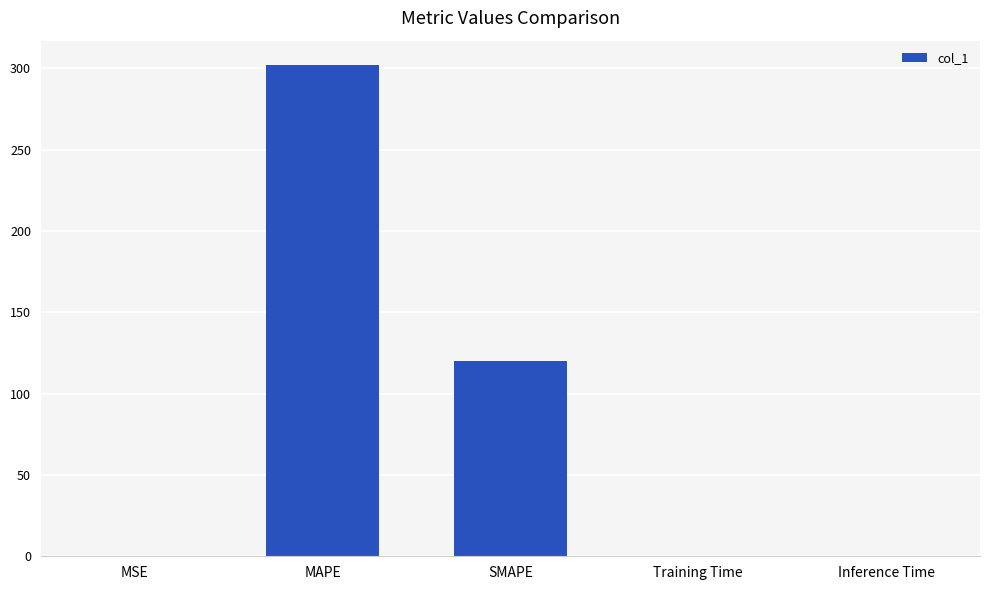

True or false: the data shows 191.8 at SMAPE.

False